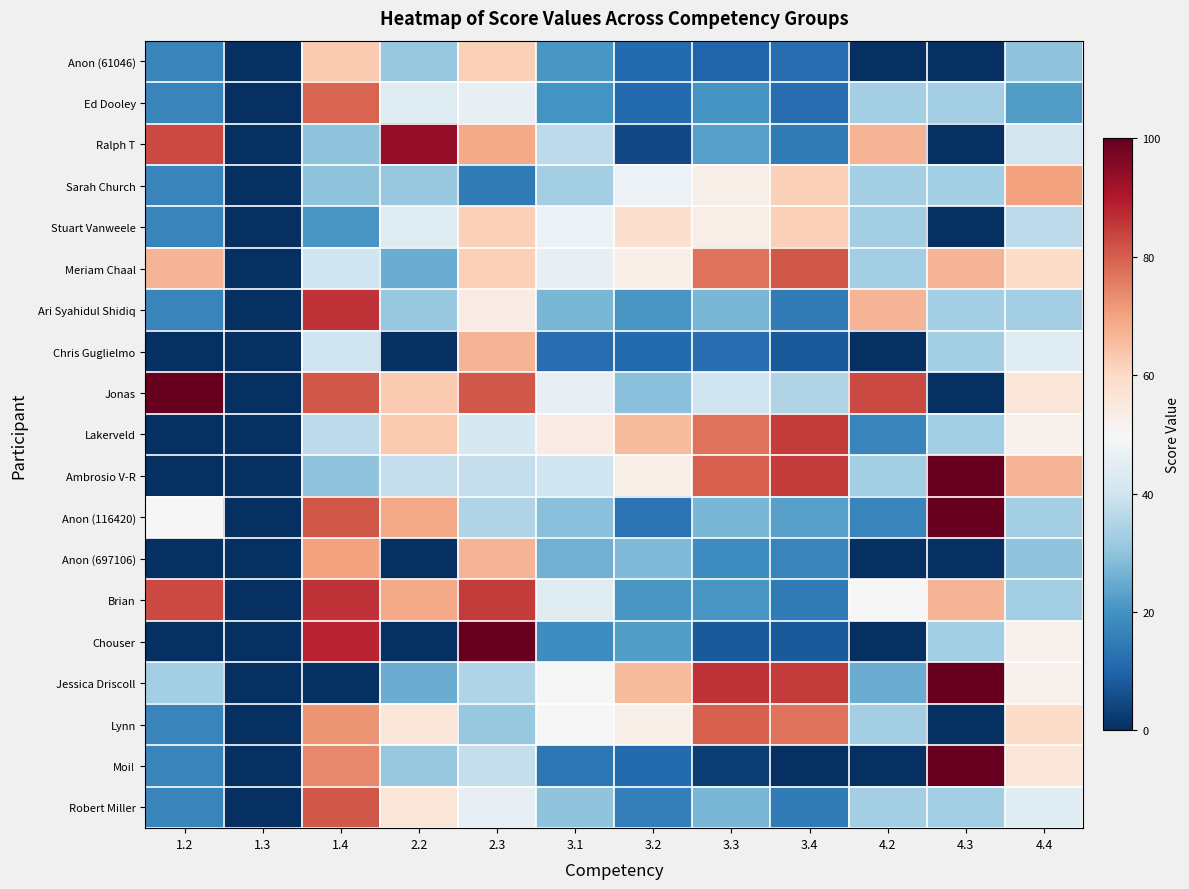

Reading left to right, list all the values displayed in this chart.

Anon (61046): 1.2=17	1.3=0	1.4=63	2.2=31	2.3=62	3.1=21	3.2=11	3.3=10	3.4=12	4.2=0	4.3=0	4.4=30
Ed Dooley: 1.2=17	1.3=0	1.4=79	2.2=44	2.3=46	3.1=20	3.2=11	3.3=20	3.4=12	4.2=33	4.3=33	4.4=22
Ralph T: 1.2=83	1.3=0	1.4=30	2.2=94	2.3=69	3.1=37	3.2=5	3.3=23	3.4=15	4.2=67	4.3=0	4.4=41
Sarah Church: 1.2=17	1.3=0	1.4=30	2.2=31	2.3=15	3.1=33	3.2=47	3.3=53	3.4=62	4.2=33	4.3=33	4.4=70
Stuart Vanweele: 1.2=17	1.3=0	1.4=21	2.2=44	2.3=62	3.1=47	3.2=58	3.3=53	3.4=62	4.2=33	4.3=0	4.4=37
Meriam Chaal: 1.2=67	1.3=0	1.4=40	2.2=25	2.3=62	3.1=46	3.2=53	3.3=77	3.4=81	4.2=33	4.3=67	4.4=59
Ari Syahidul Shidiq: 1.2=17	1.3=0	1.4=86	2.2=31	2.3=54	3.1=27	3.2=21	3.3=27	3.4=15	4.2=67	4.3=33	4.4=33
Chris Guglielmo: 1.2=0	1.3=0	1.4=40	2.2=0	2.3=67	3.1=12	3.2=11	3.3=12	3.4=8	4.2=0	4.3=33	4.4=44
Jonas: 1.2=100	1.3=0	1.4=81	2.2=63	2.3=81	3.1=46	3.2=29	3.3=40	3.4=35	4.2=83	4.3=0	4.4=56
Lakerveld: 1.2=0	1.3=0	1.4=37	2.2=63	2.3=42	3.1=54	3.2=66	3.3=77	3.4=85	4.2=17	4.3=33	4.4=52
Ambrosio V-R: 1.2=0	1.3=0	1.4=30	2.2=38	2.3=38	3.1=40	3.2=53	3.3=80	3.4=85	4.2=33	4.3=100	4.4=67
Anon (116420): 1.2=50	1.3=0	1.4=81	2.2=69	2.3=35	3.1=29	3.2=13	3.3=27	3.4=23	4.2=17	4.3=100	4.4=33
Anon (697106): 1.2=0	1.3=0	1.4=70	2.2=0	2.3=67	3.1=26	3.2=28	3.3=19	3.4=17	4.2=0	4.3=0	4.4=30
Brian: 1.2=83	1.3=0	1.4=86	2.2=69	2.3=85	3.1=44	3.2=21	3.3=21	3.4=15	4.2=50	4.3=67	4.4=33
Chouser: 1.2=0	1.3=0	1.4=88	2.2=0	2.3=100	3.1=19	3.2=22	3.3=8	3.4=8	4.2=0	4.3=33	4.4=52
Jessica Driscoll: 1.2=33	1.3=0	1.4=0	2.2=25	2.3=35	3.1=50	3.2=66	3.3=86	3.4=85	4.2=25	4.3=100	4.4=52
Lynn: 1.2=17	1.3=0	1.4=72	2.2=56	2.3=31	3.1=50	3.2=53	3.3=80	3.4=77	4.2=33	4.3=0	4.4=59
Moi!: 1.2=17	1.3=0	1.4=74	2.2=31	2.3=38	3.1=14	3.2=11	3.3=3	3.4=0	4.2=0	4.3=100	4.4=56
Robert Miller: 1.2=17	1.3=0	1.4=81	2.2=56	2.3=46	3.1=30	3.2=16	3.3=27	3.4=15	4.2=33	4.3=33	4.4=44